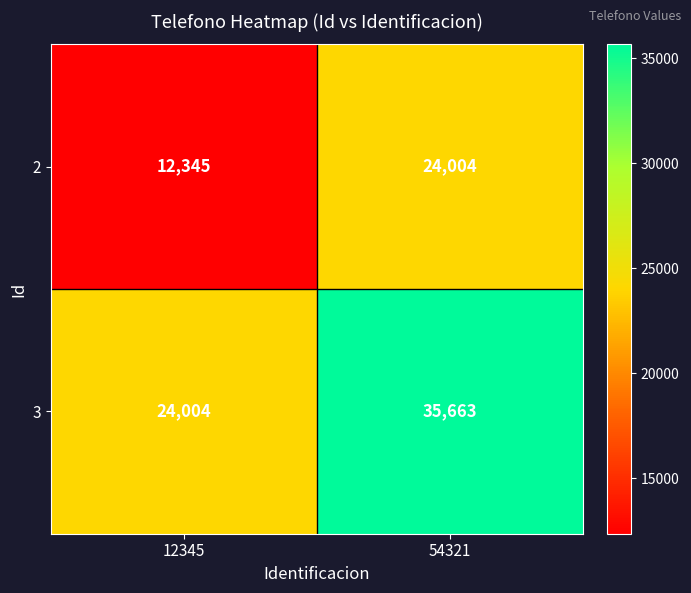

At which category is the sum across all series the highest?

54321